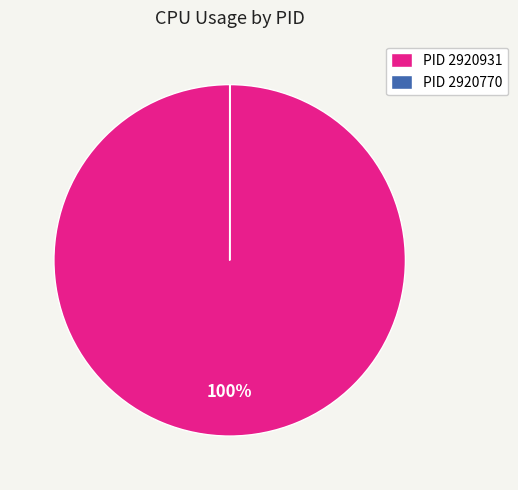

Is there any slice that represents more than half of the pie?

Yes